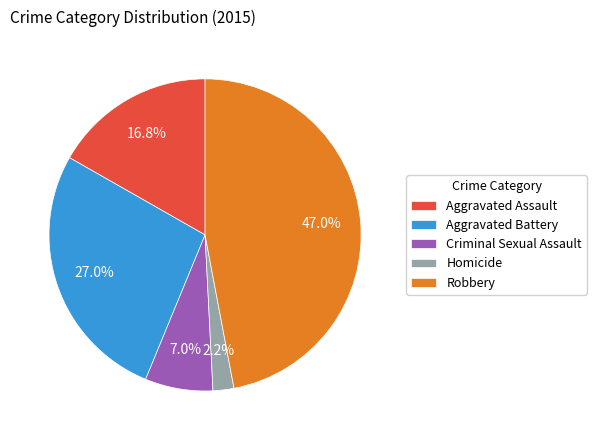

To the nearest percent, what is the difference between the largest and smallest slice percentages?

45%